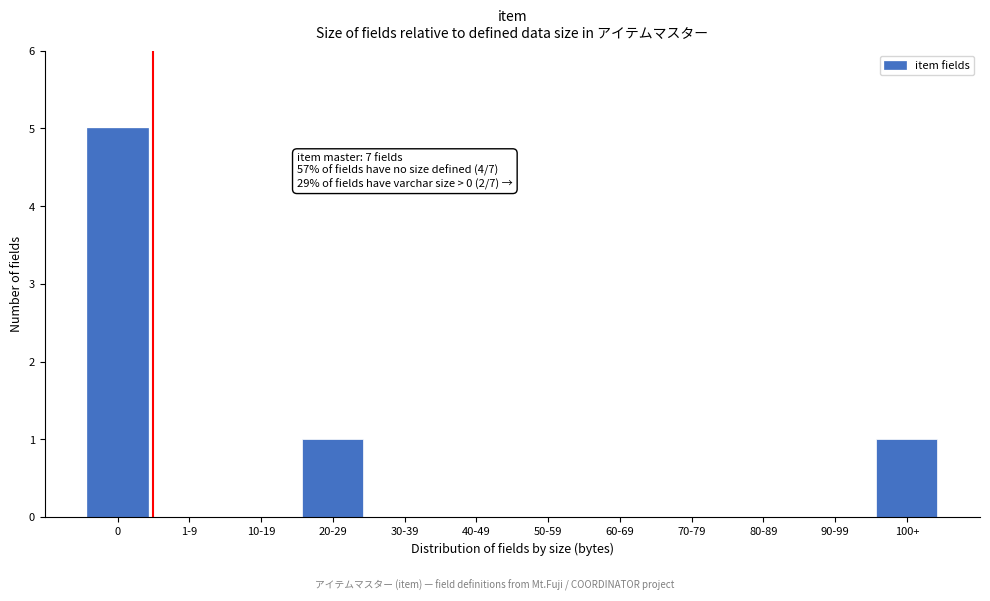

Reading right to left, extract all data points from this chart.

100+=1	90-99=0	80-89=0	70-79=0	60-69=0	50-59=0	40-49=0	30-39=0	20-29=1	10-19=0	1-9=0	0=5